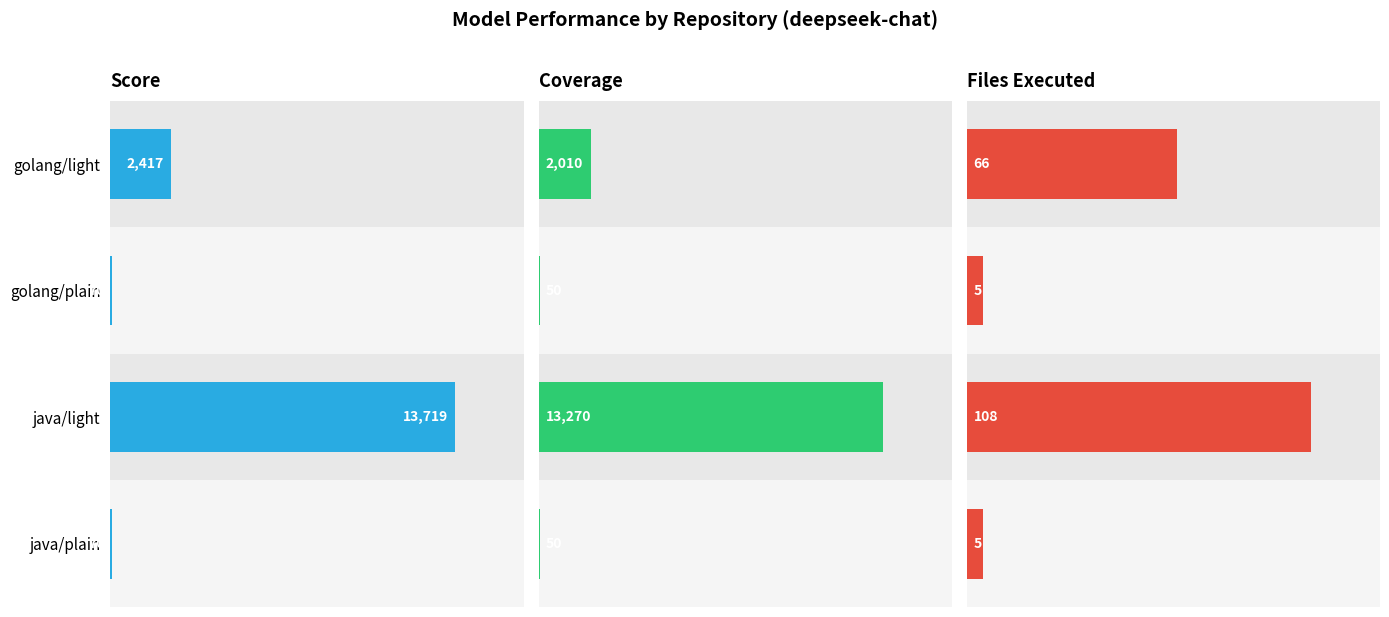

Which series has the widest spread of values?

score